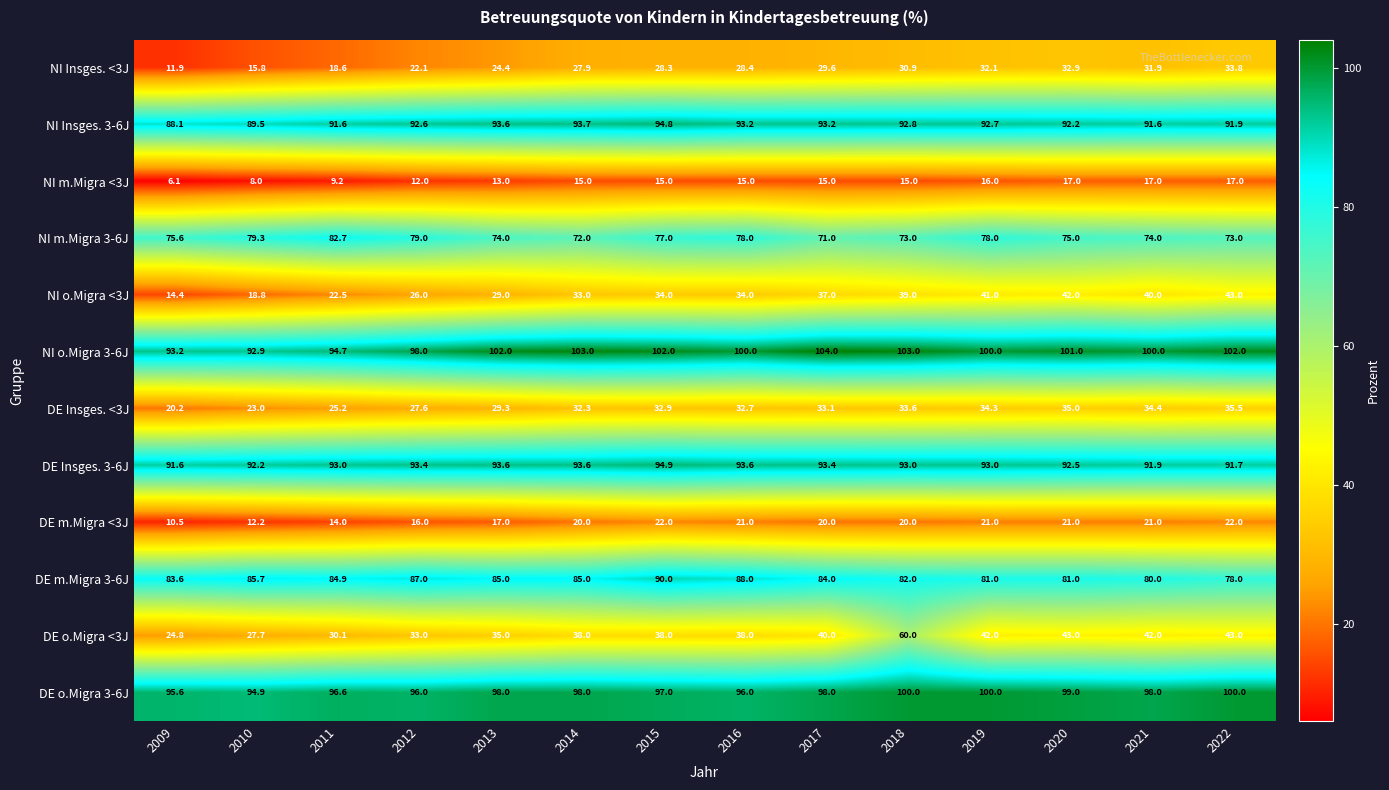

Rank the series at 2016 from lowest to highest value.

NI m.Migra <3J, DE m.Migra <3J, NI Insges. <3J, DE Insges. <3J, NI o.Migra <3J, DE o.Migra <3J, NI m.Migra 3-6J, DE m.Migra 3-6J, NI Insges. 3-6J, DE Insges. 3-6J, DE o.Migra 3-6J, NI o.Migra 3-6J